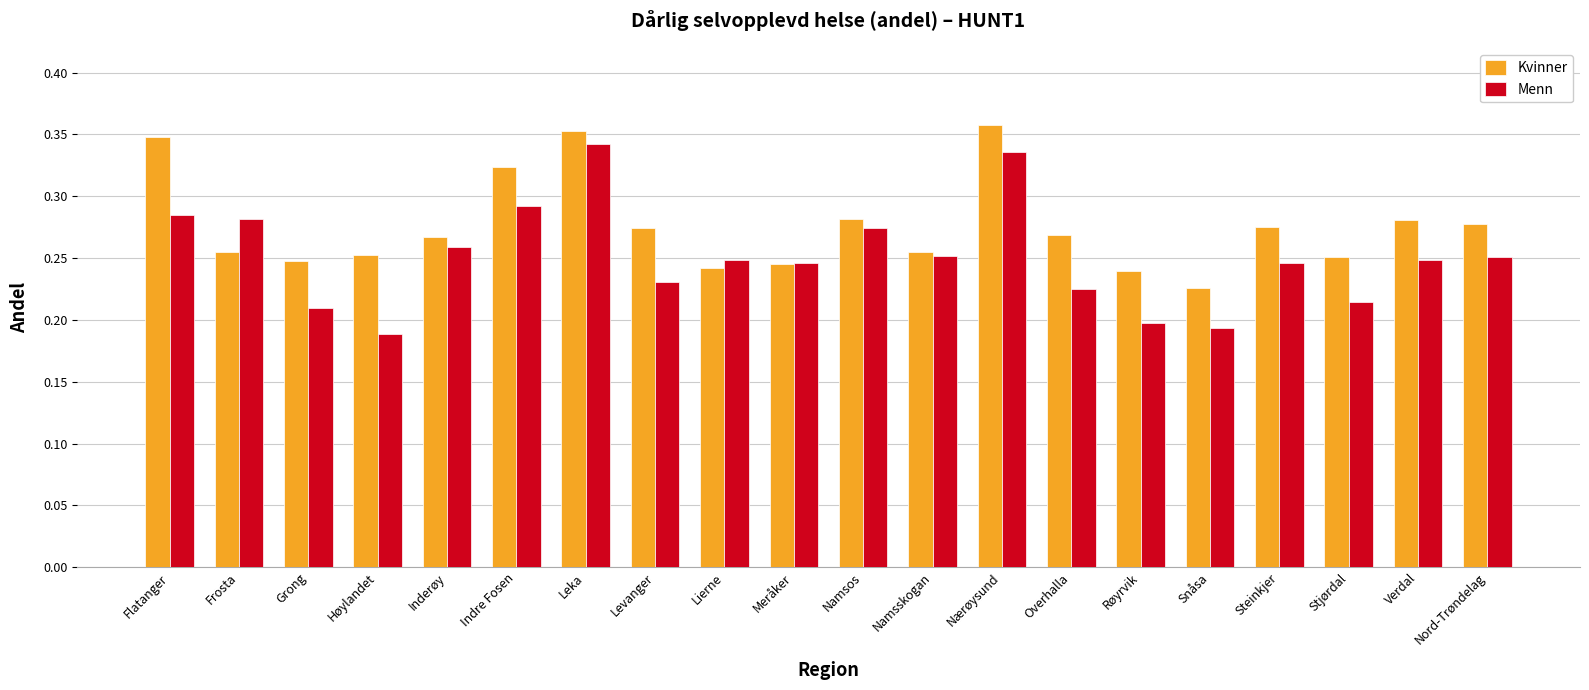

How many Kvinner values are between 0 and 1?

20